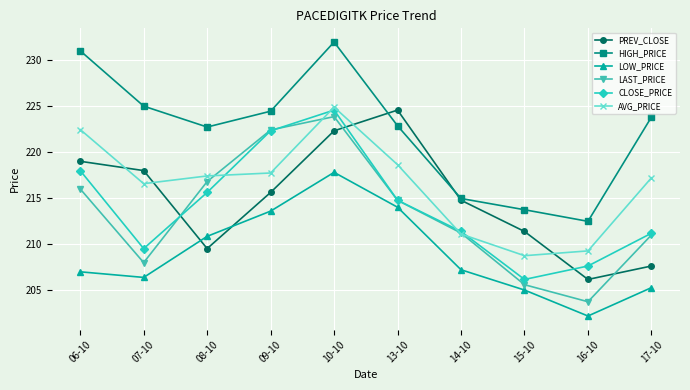

Which series has the largest range (max minus min)?

LAST_PRICE